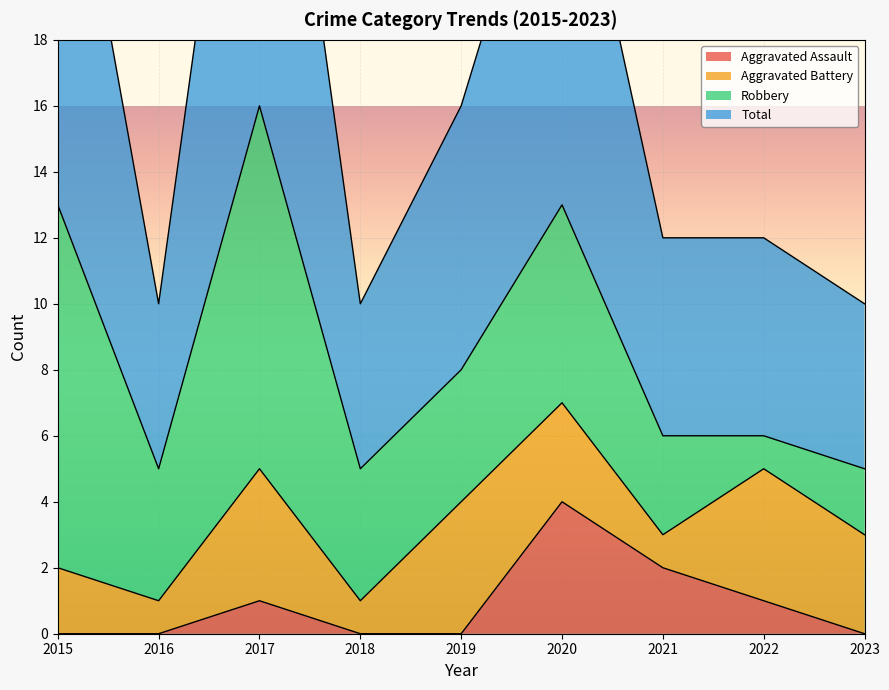

The value of Aggravated Assault at 2016 is 0. True or false?

True